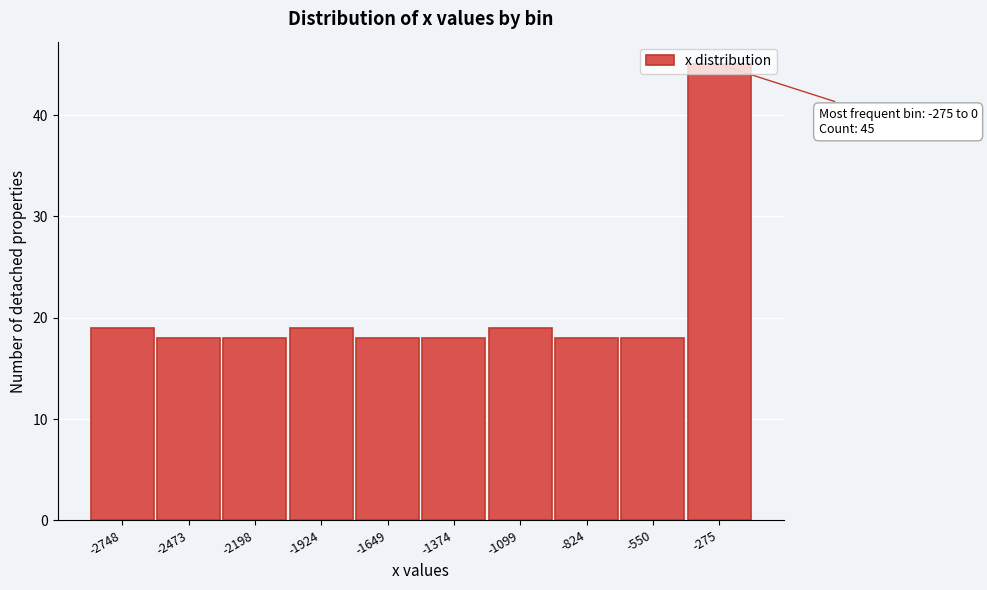

The value at -1924 is 9. True or false?

False